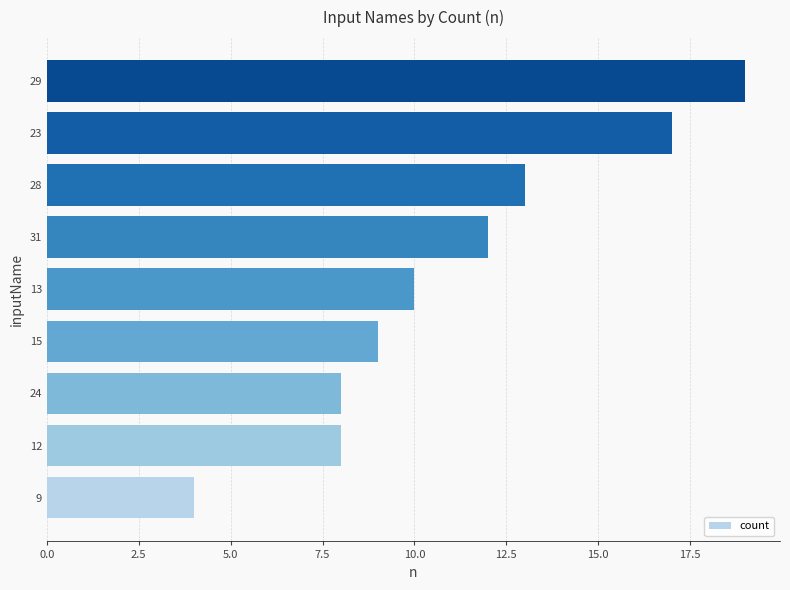

True or false: the data shows 18 at 31.

False